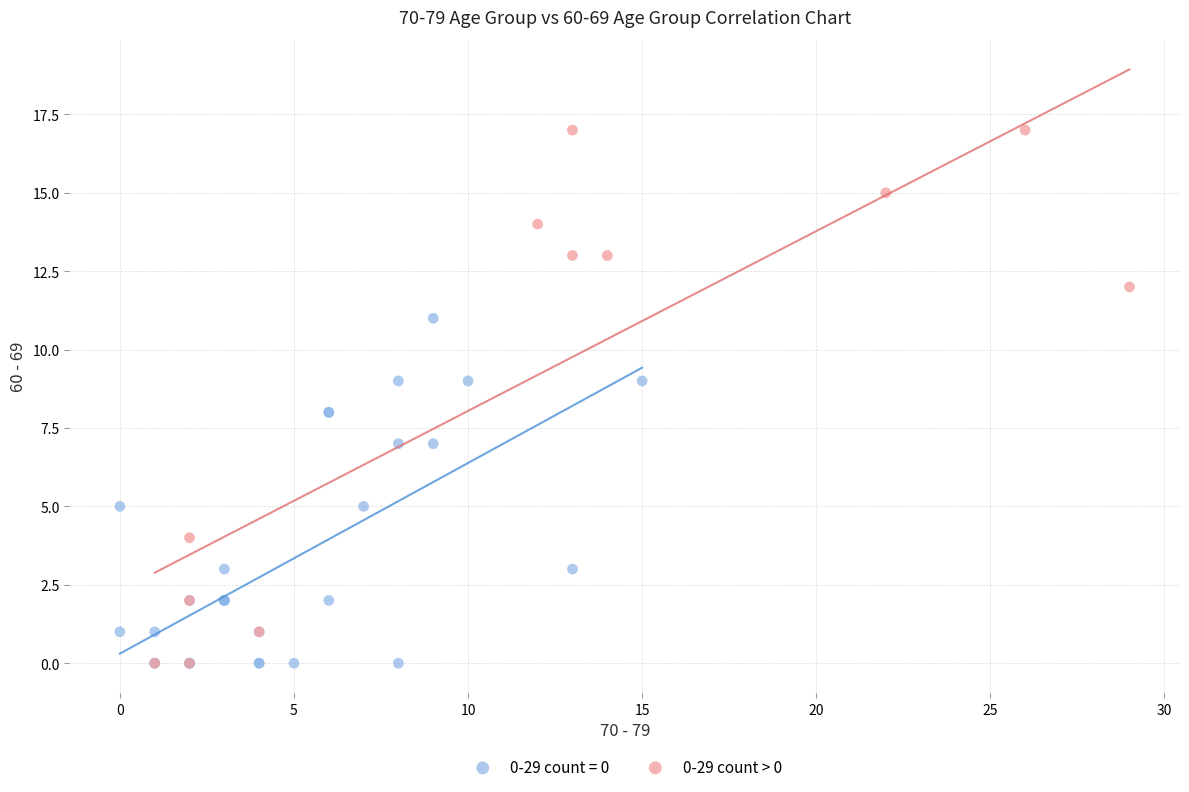

Which series has the largest Y range (max minus min)?

0-29 count > 0